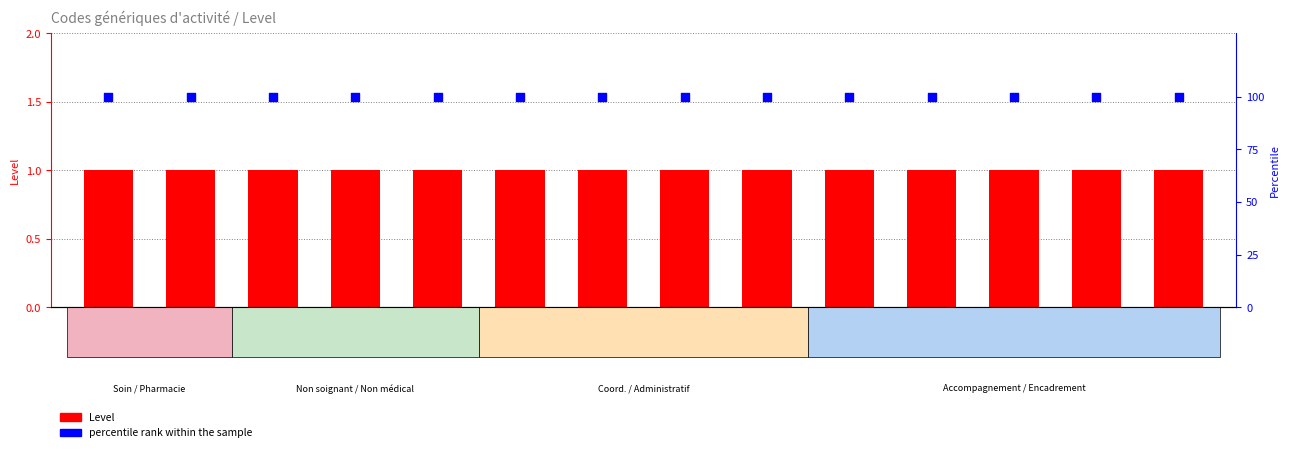

Which series contains the lowest Y value?

Level